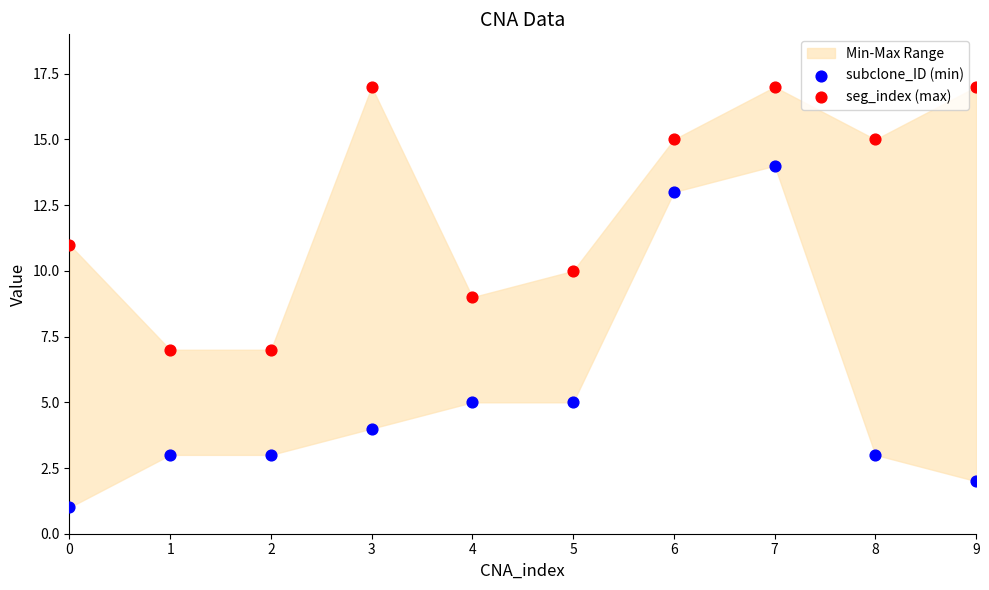

Which series reaches the minimum Y coordinate?

subclone_ID (min)